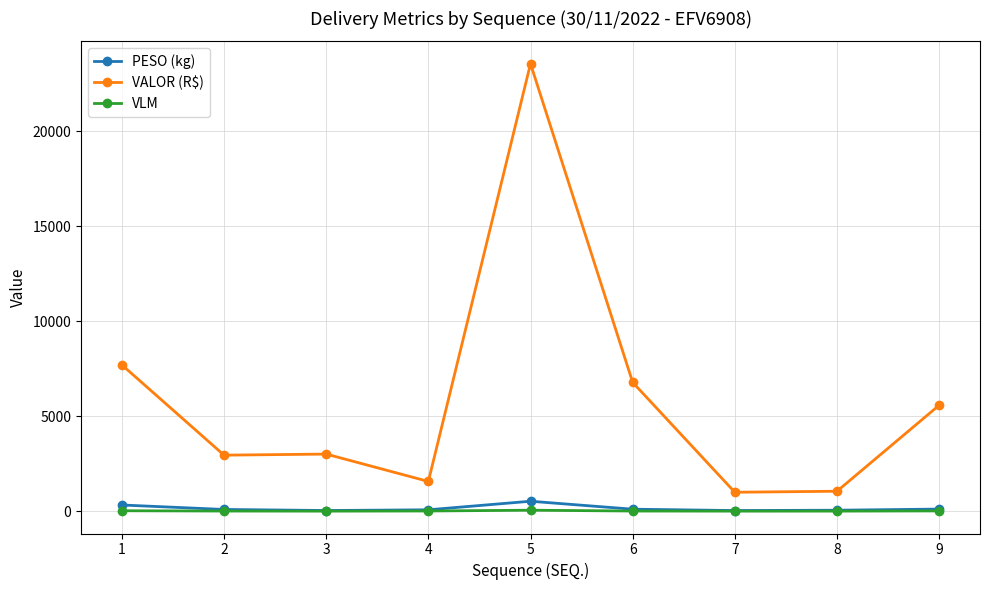

True or false: VALOR (R$) and PESO (kg) intersect in this chart.

False